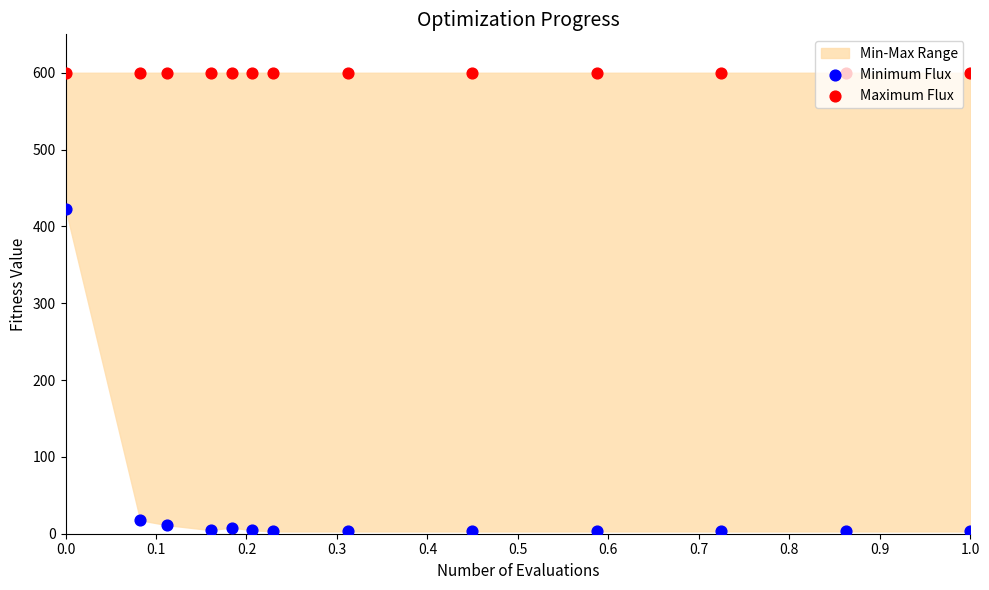

At how many categories does at least one series exceed 75?

13